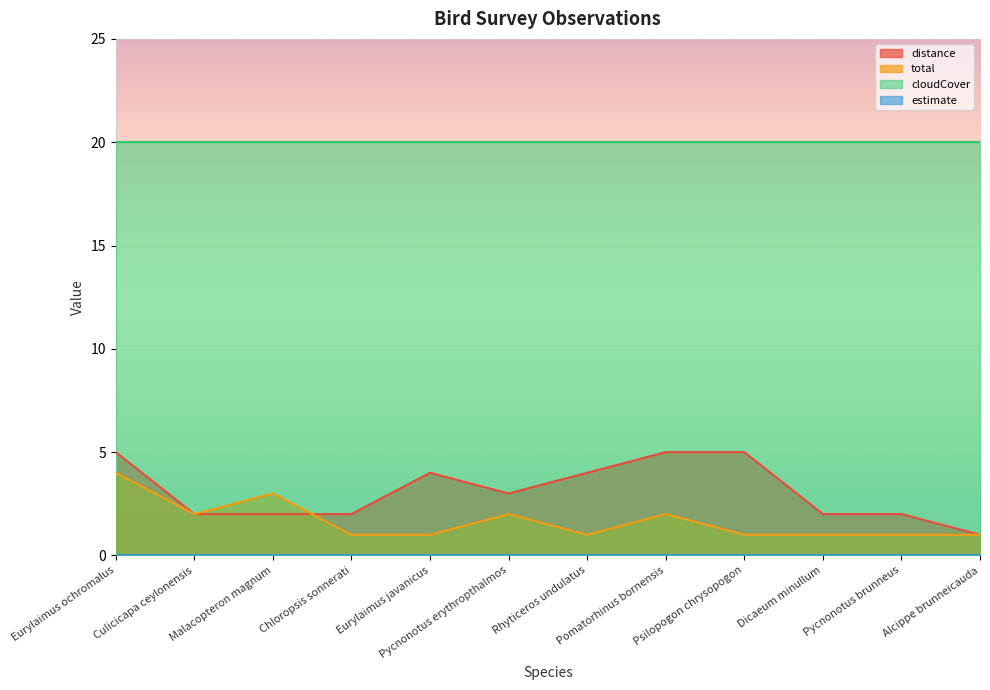

At which category does distance reach its first local valley?

Pycnonotus erythropthalmos